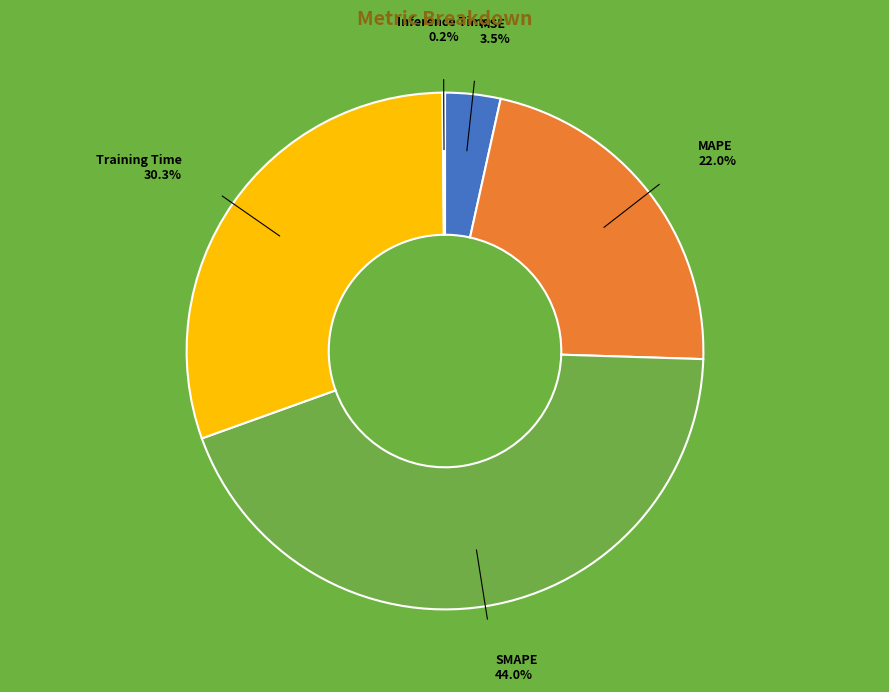

To the nearest percent, what percentage of the pie is MAPE?

22%